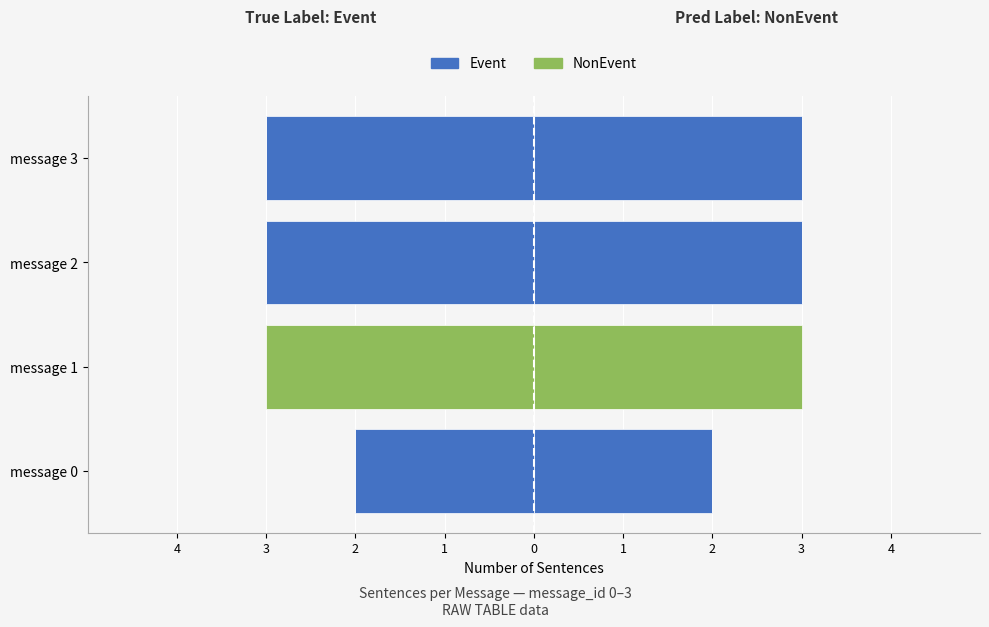

Is it true that Event equals -2 at message 1?

False